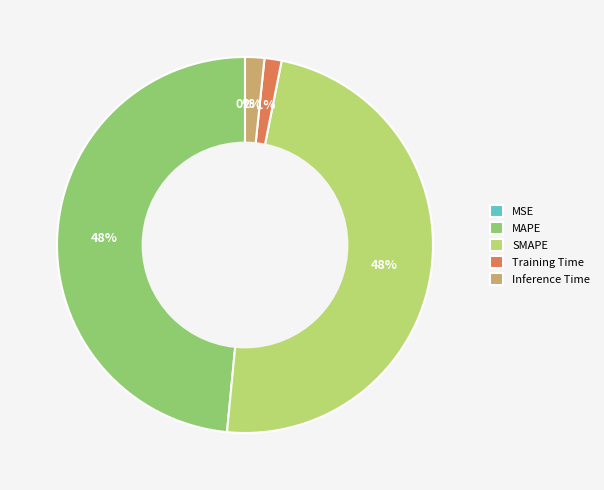

Between Training Time and MAPE, which is larger?

MAPE